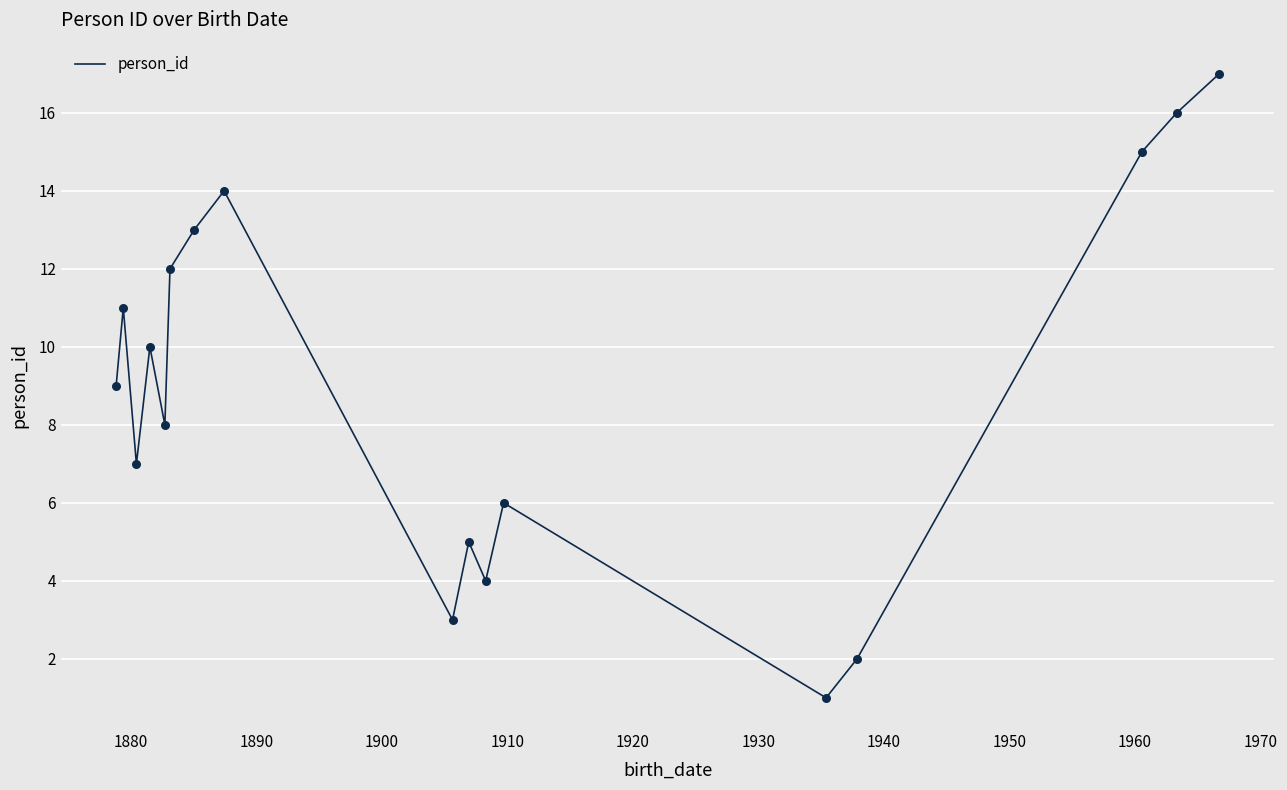

What is the maximum value shown in the chart?

17